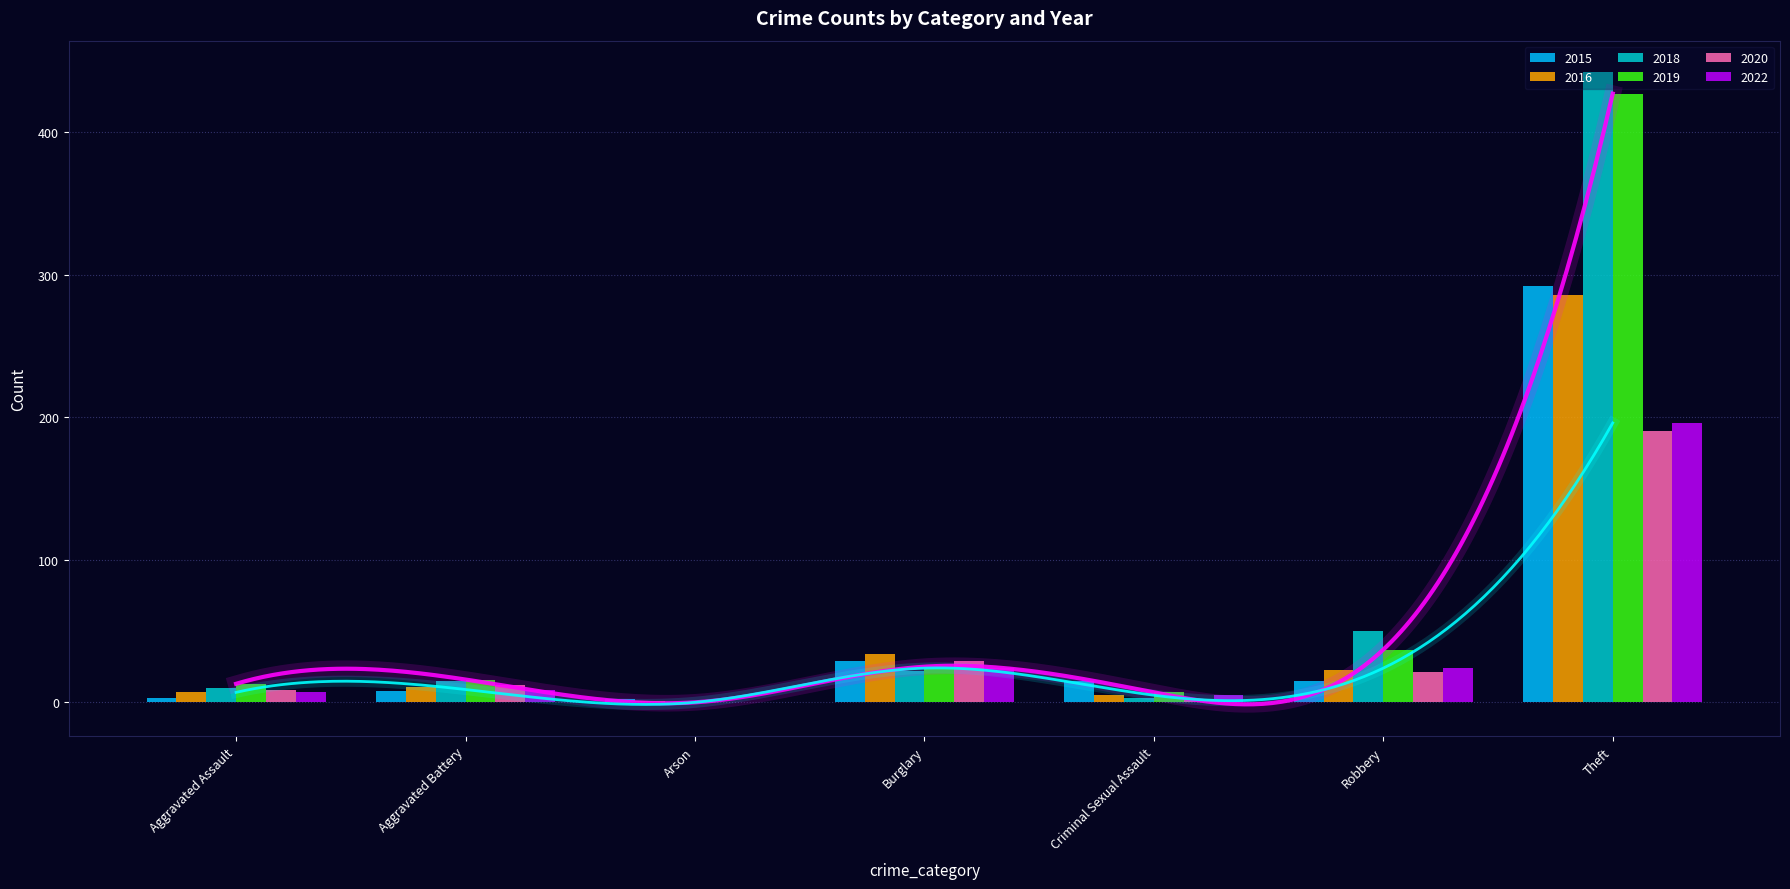

How many values in 2020 are above zero?

6